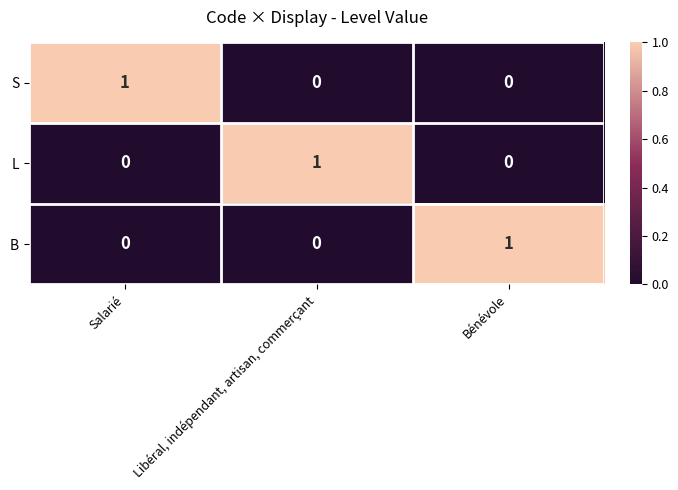

The B series shows 1 at Salarié. True or false?

False